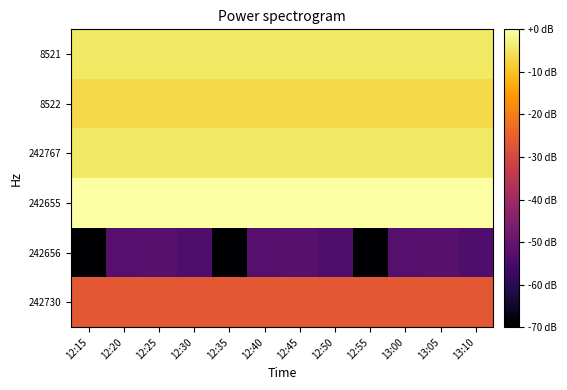

Reading left to right, transcribe all the data shown in this chart.

8521: 12:15=-4.4	12:20=-4.4	12:25=-4.4	12:30=-4.4	12:35=-4.4	12:40=-4.4	12:45=-4.4	12:50=-4.4	12:55=-4.4	13:00=-4.4	13:05=-4.4	13:10=-4.4
8522: 12:15=-6.8	12:20=-6.8	12:25=-6.8	12:30=-6.8	12:35=-6.8	12:40=-6.8	12:45=-6.8	12:50=-6.8	12:55=-6.8	13:00=-6.8	13:05=-6.8	13:10=-6.8
242767: 12:15=-4.5	12:20=-4.5	12:25=-4.5	12:30=-4.5	12:35=-4.4	12:40=-4.4	12:45=-4.4	12:50=-4.4	12:55=-4.4	13:00=-4.4	13:05=-4.4	13:10=-4.4
242655: 12:15=-0.0	12:20=-0.0	12:25=0.0	12:30=-0.0	12:35=-0.0	12:40=0.0	12:45=-0.0	12:50=-0.0	12:55=0.0	13:00=-0.0	13:05=-0.0	13:10=0.0
242656: 12:15=-100.0	12:20=-52.5	12:25=-52.2	12:30=-53.7	12:35=-100.0	12:40=-52.5	12:45=-52.2	12:50=-53.7	12:55=-100.0	13:00=-52.5	13:05=-52.2	13:10=-53.7
242730: 12:15=-26.5	12:20=-26.4	12:25=-26.5	12:30=-26.4	12:35=-26.5	12:40=-26.4	12:45=-26.5	12:50=-26.4	12:55=-26.5	13:00=-26.4	13:05=-26.5	13:10=-26.4